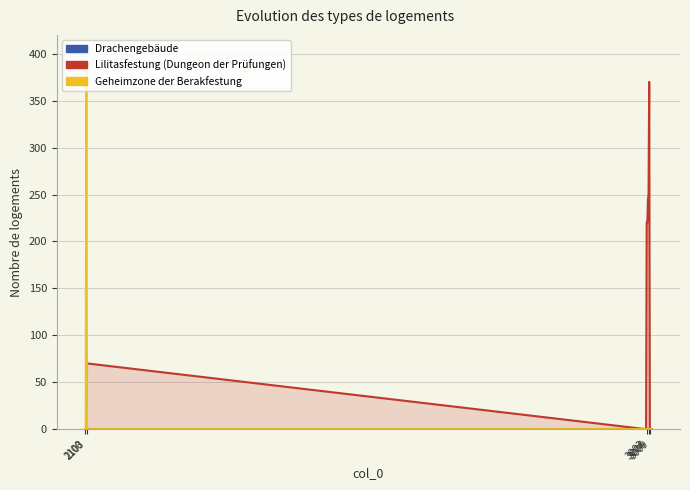

Rank the series by their average value, from highest to lowest.

Lilitasfestung (Dungeon der Prüfungen), Geheimzone der Berakfestung, Drachengebäude